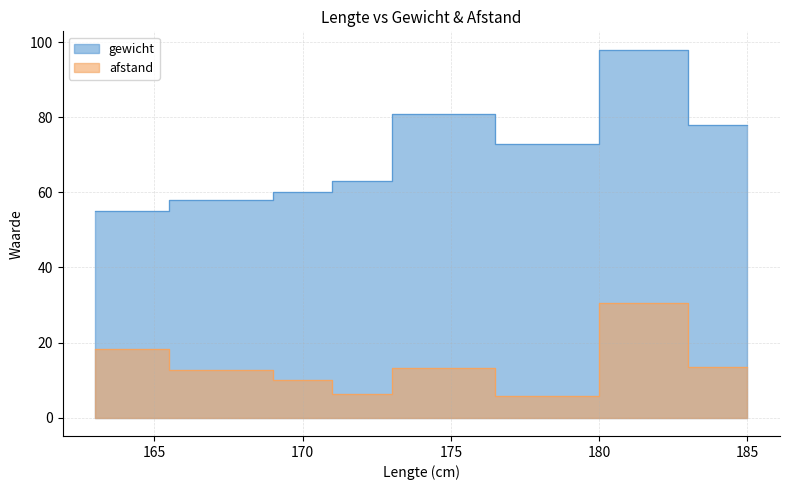

At which label does gewicht first exceed 73?

174